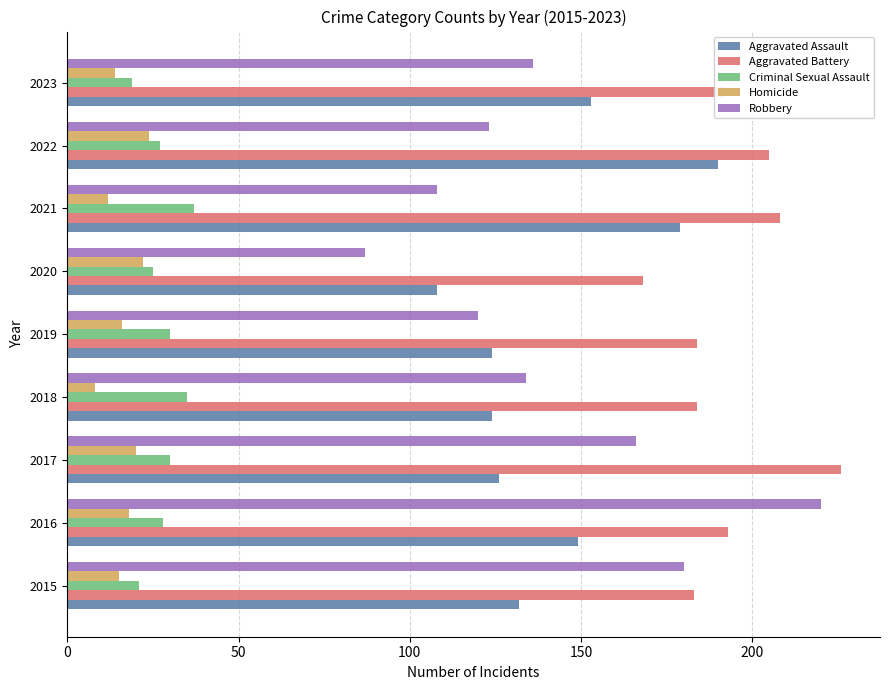

What is the highest value of the Robbery series?

220